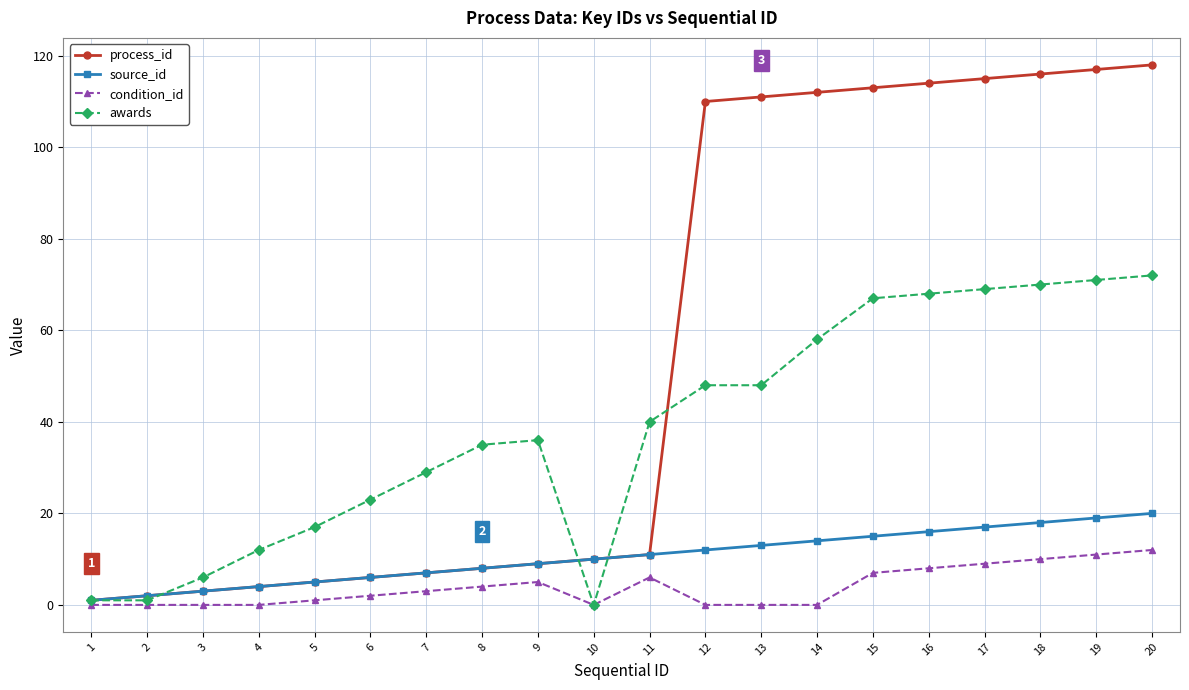

Which series has the largest range (max minus min)?

process_id